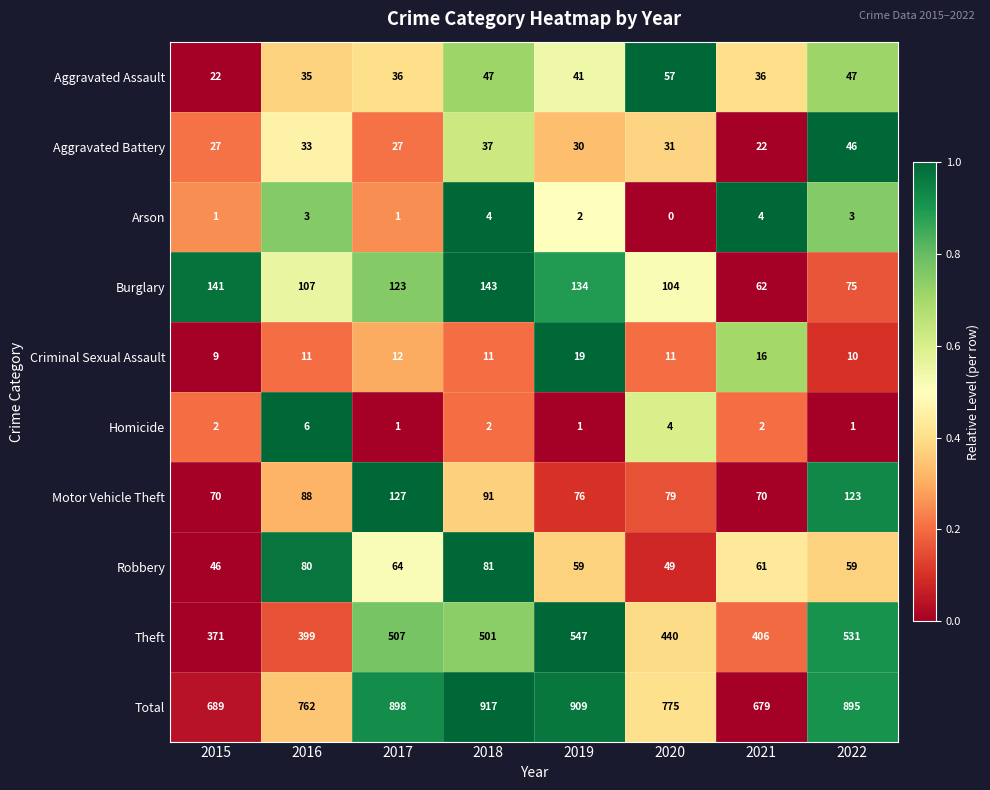

What is the greatest value displayed?

917